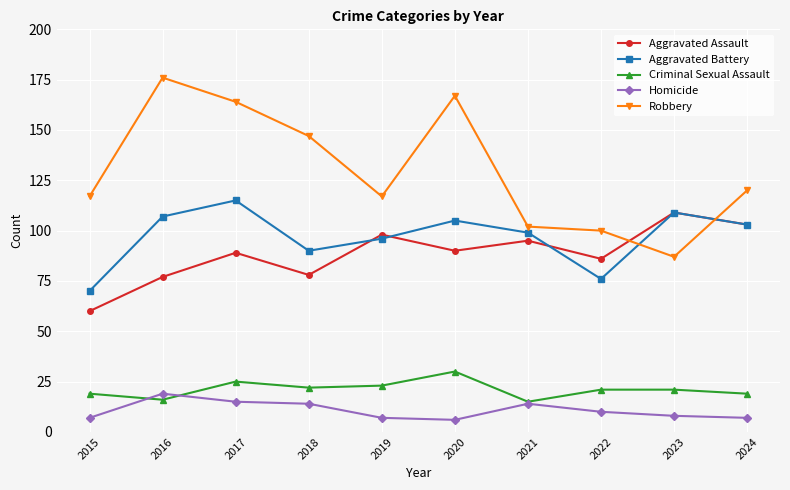

How many interior local valleys does the Criminal Sexual Assault series have?

3